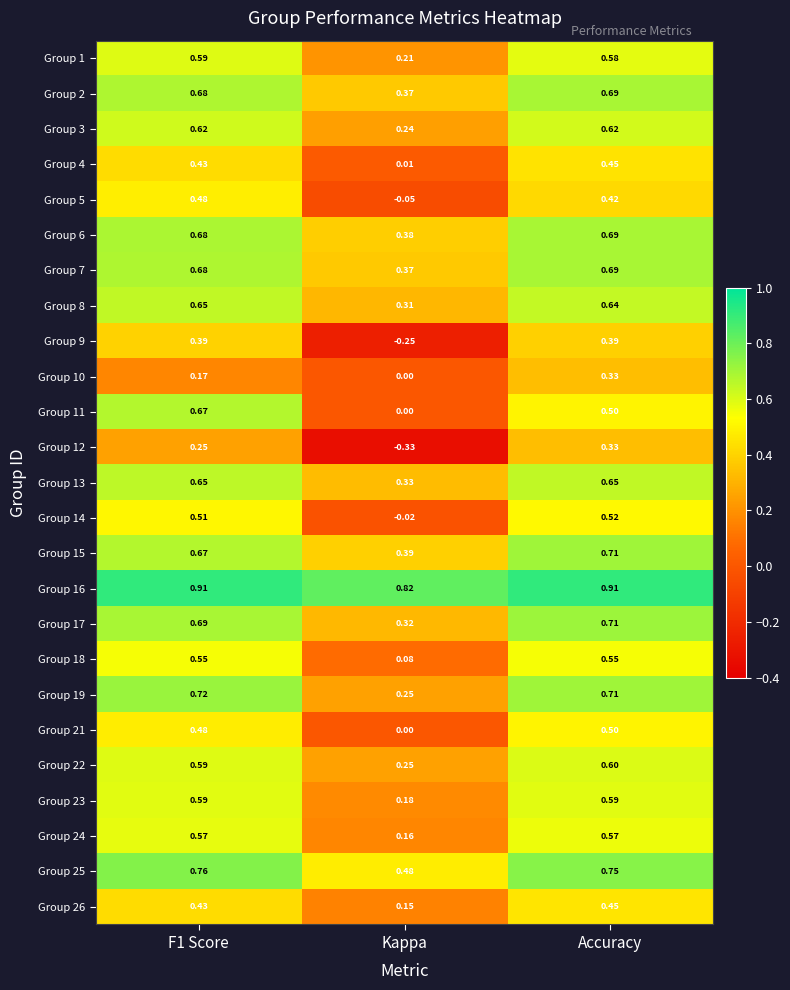

At which category does the chart reach its minimum across all series?

Kappa